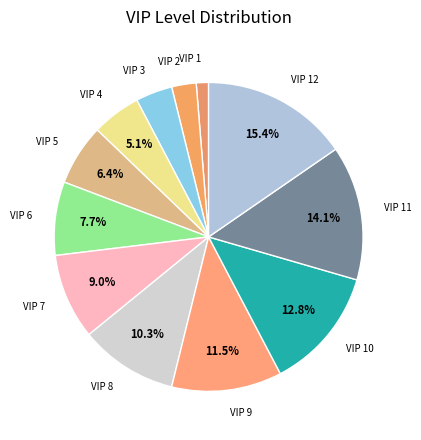

How many segments does this pie chart have?

12